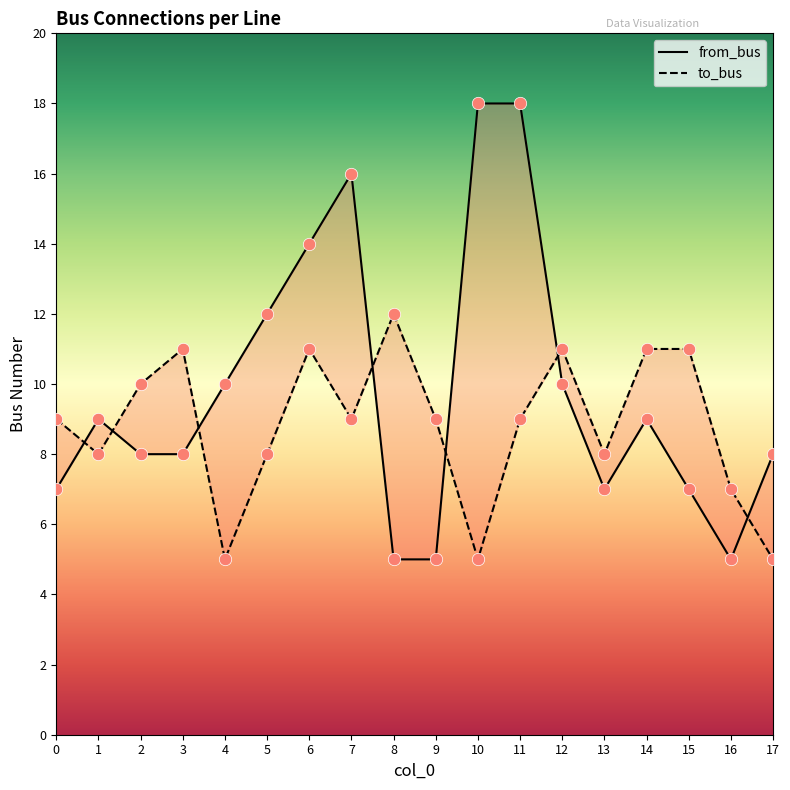

At how many categories does at least one series exceed 6?

18